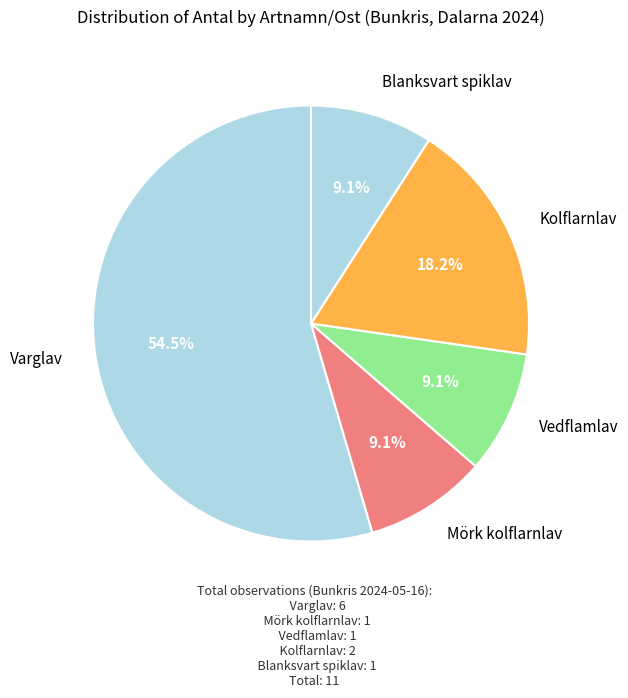

How many slices are in this pie chart?

5